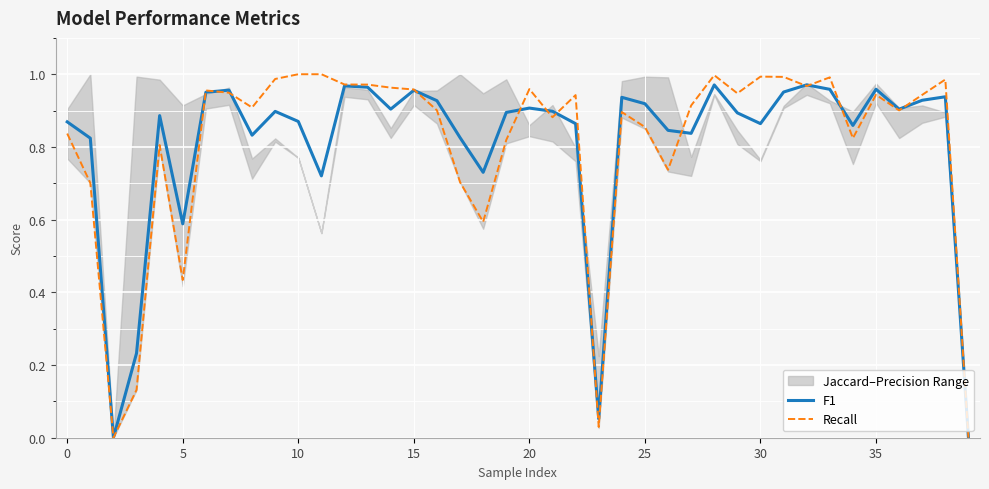

Count the number of categories in the chart.

40